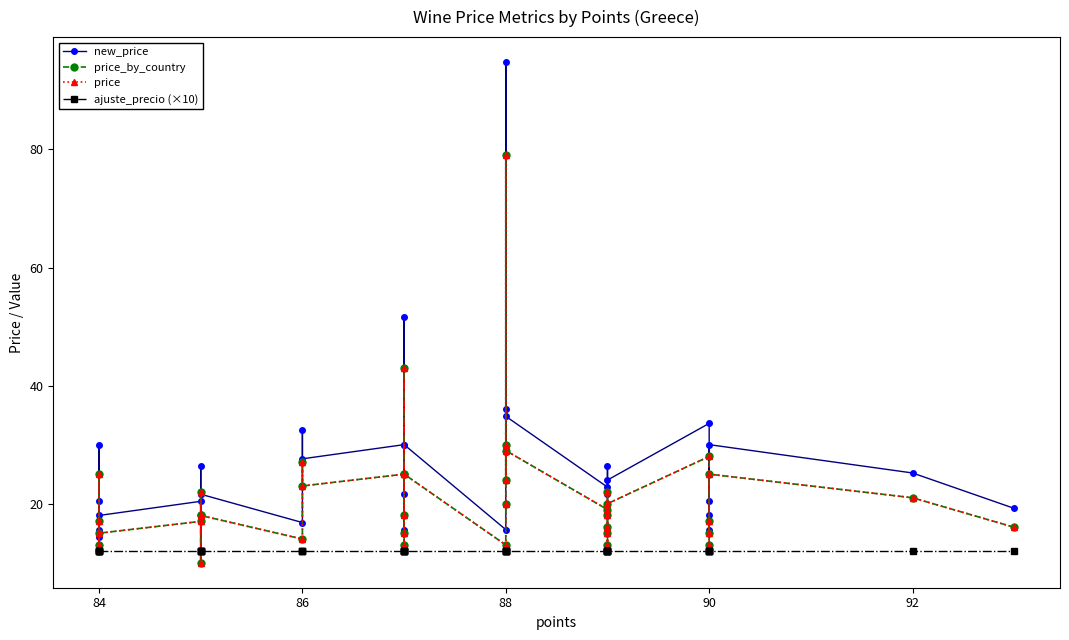

How many categories are shown in the chart?

39